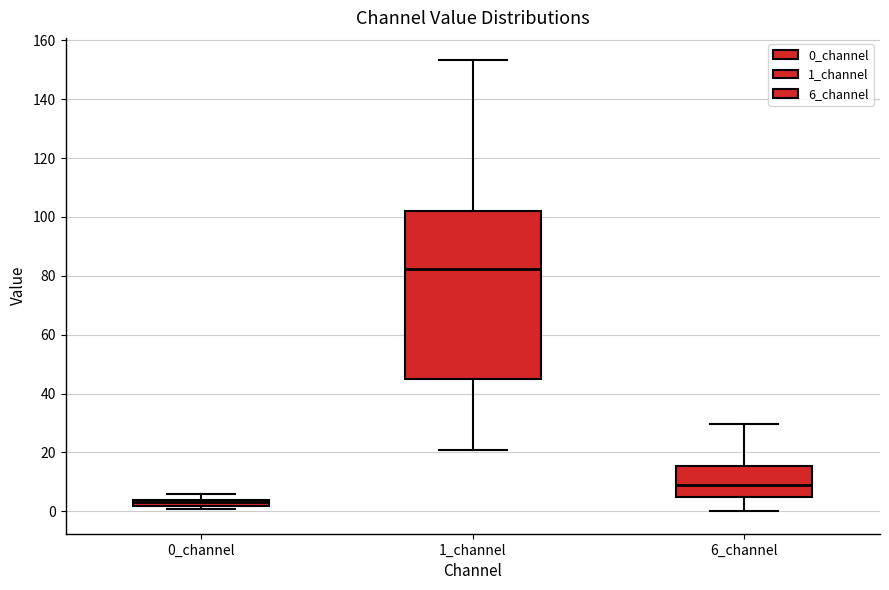

Comparing the boxes themselves (not the whiskers), which one is the tallest?

1_channel